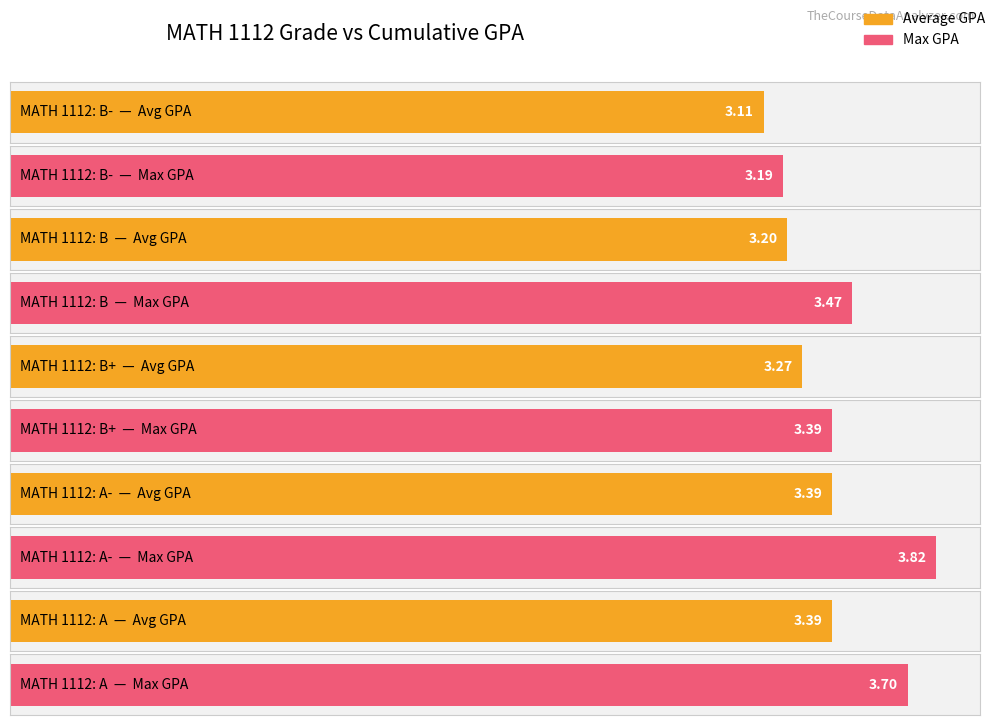

What position from the left is B-?

1